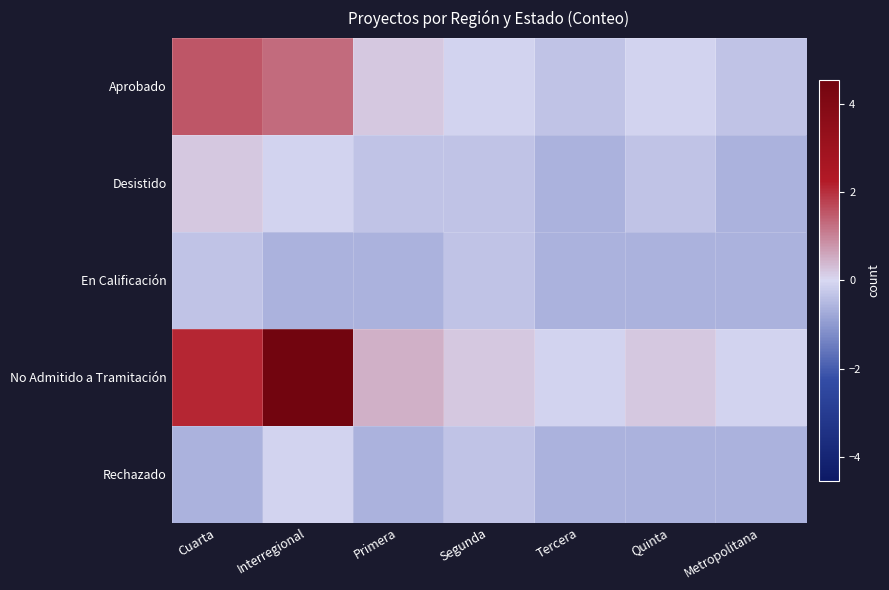

Which series has the largest range (max minus min)?

No Admitido a Tramitación